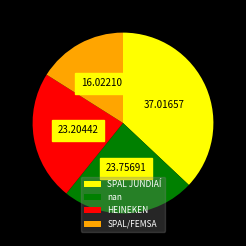

Is there a majority slice in this chart?

No